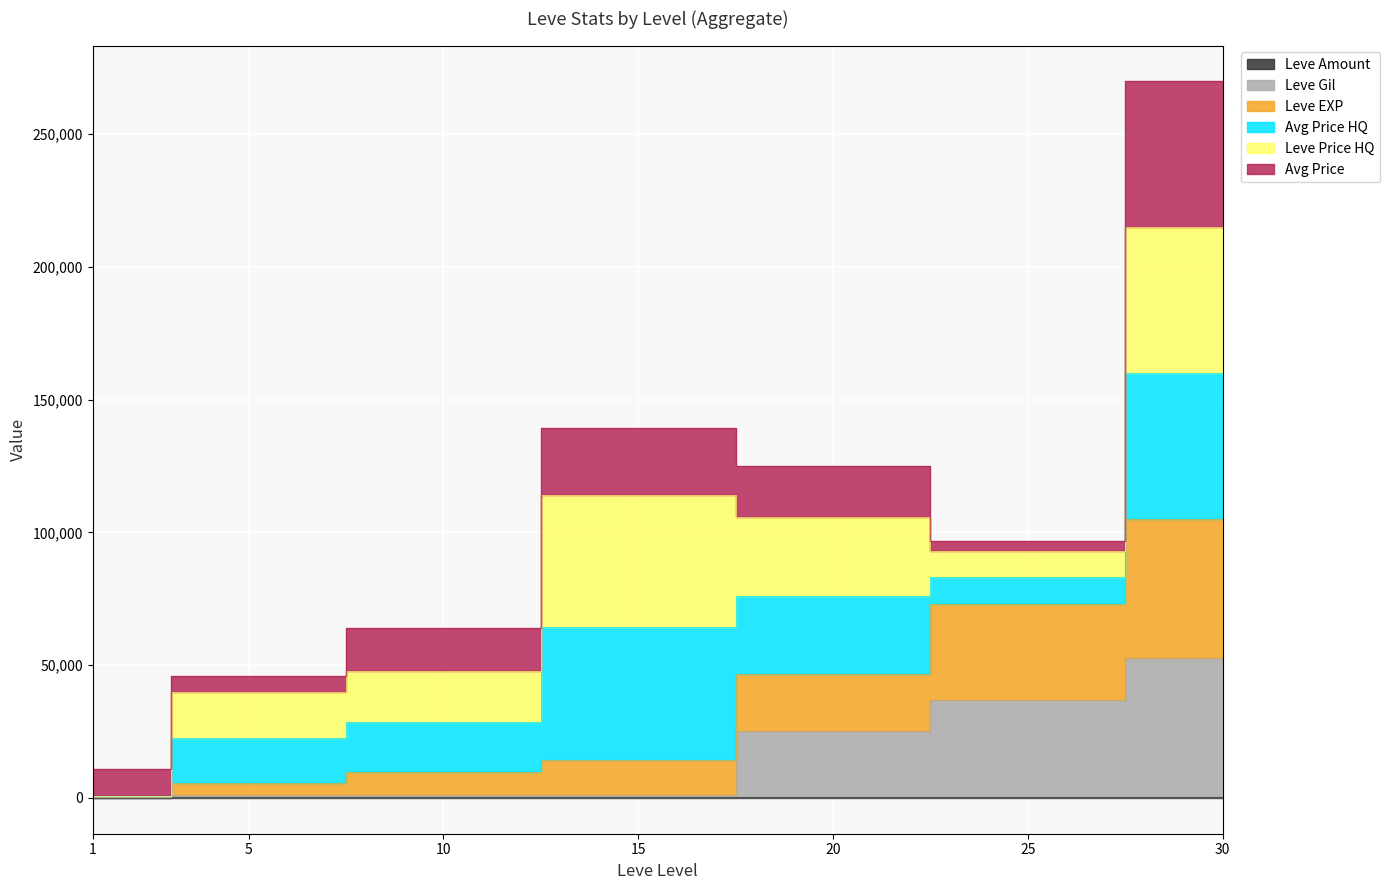

True or false: Leve EXP has more than 0 points higher than both neighbors.

False